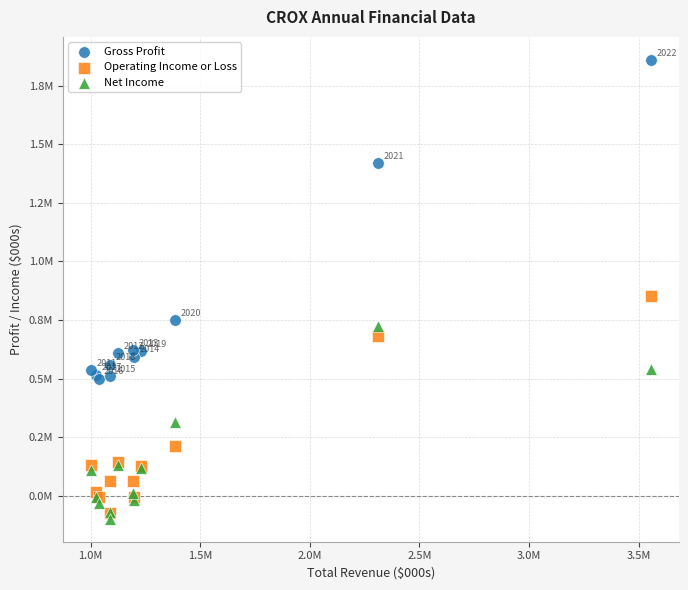

Which series contains the lowest Y value?

Net Income